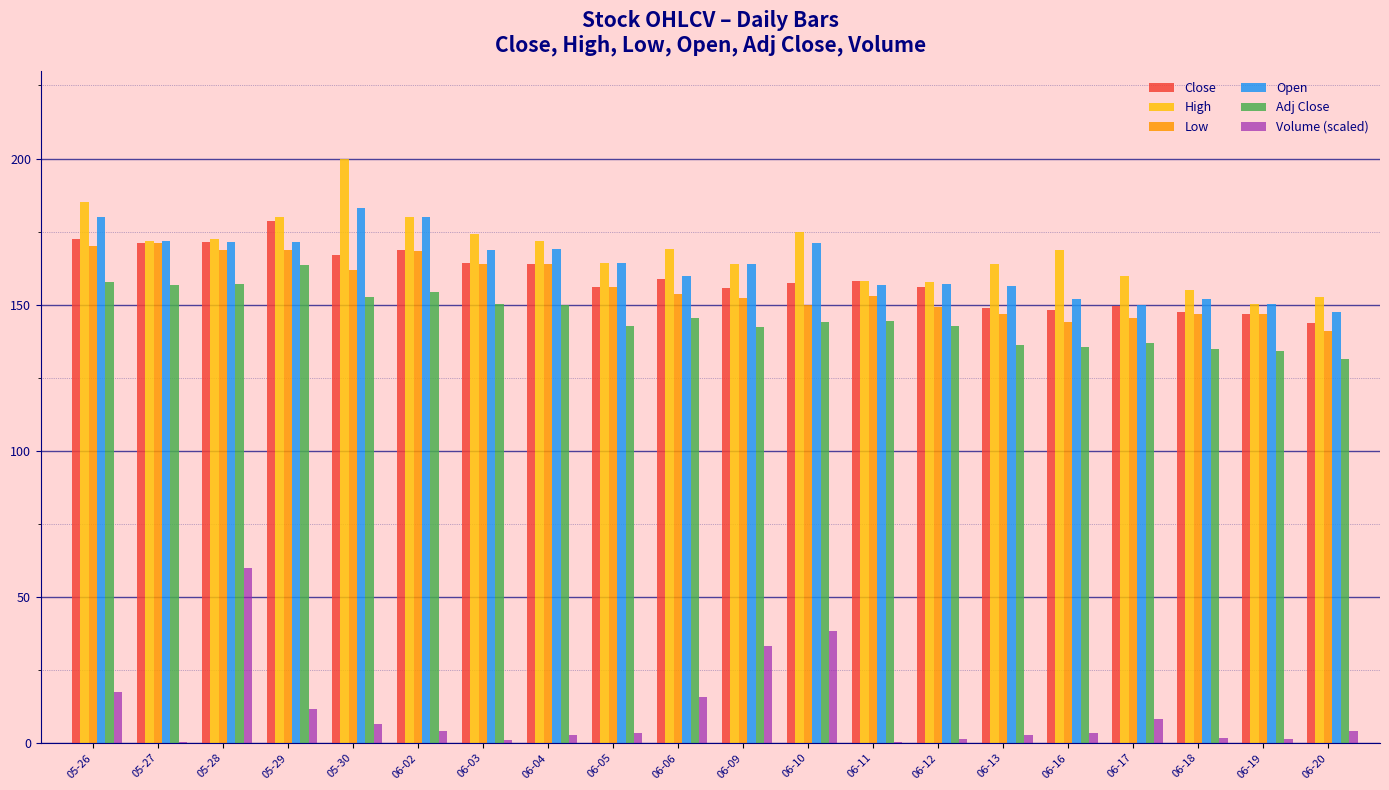

What is the sum of all Adj Close values?

2912.8